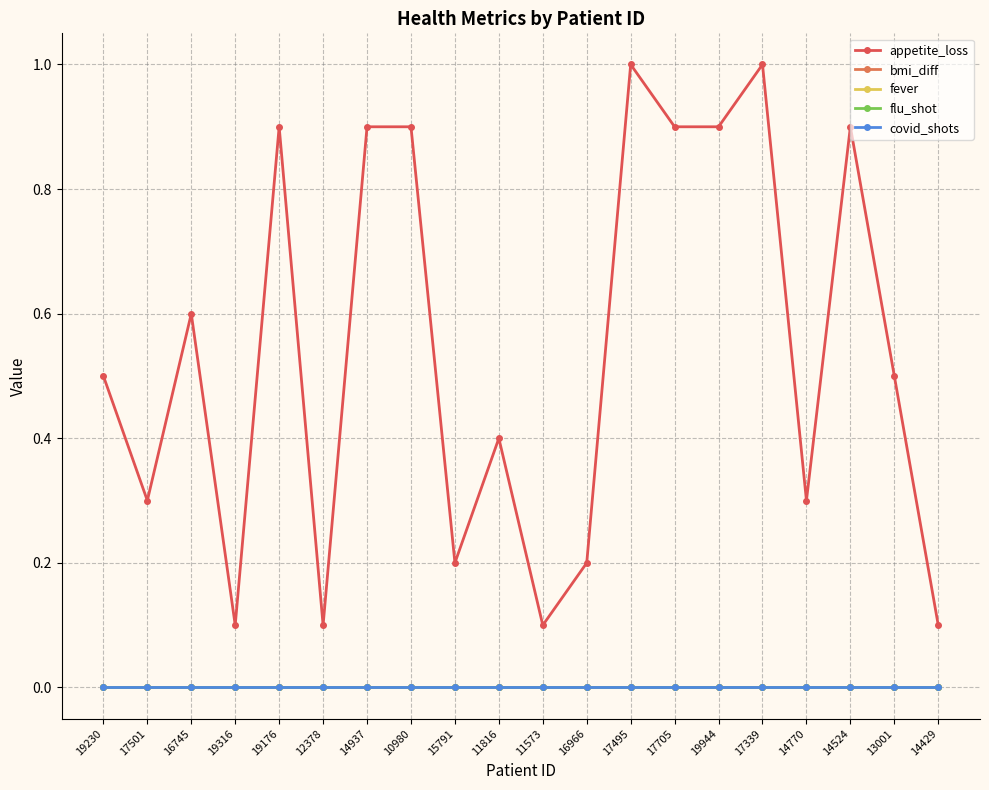

Does the chart display data point markers on the line(s)?

Yes